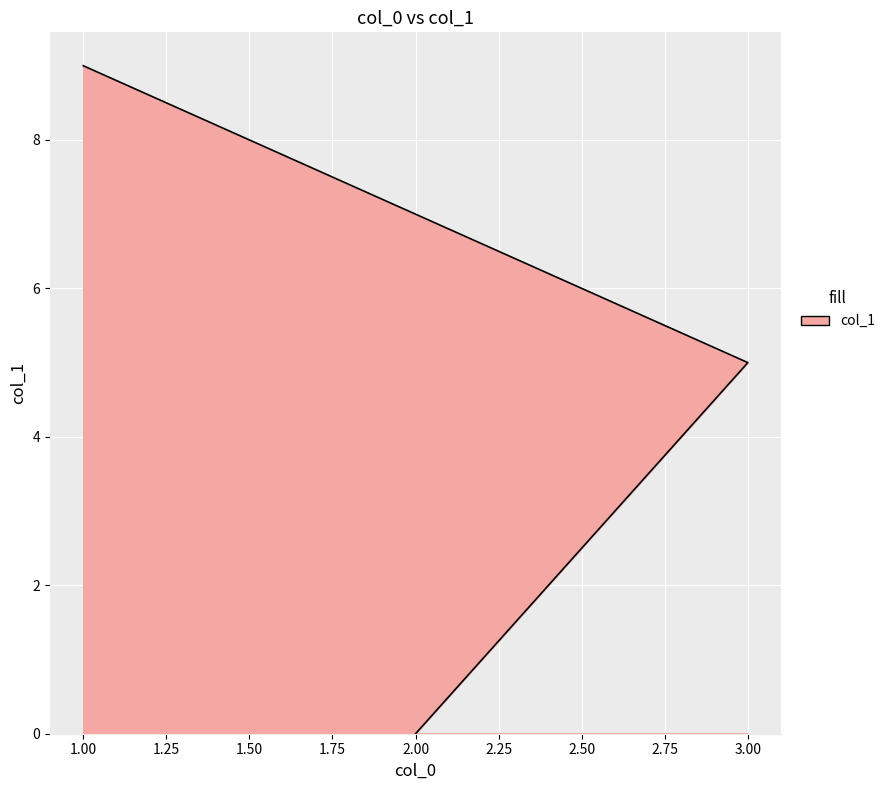

What is the maximum value shown in the chart?

9